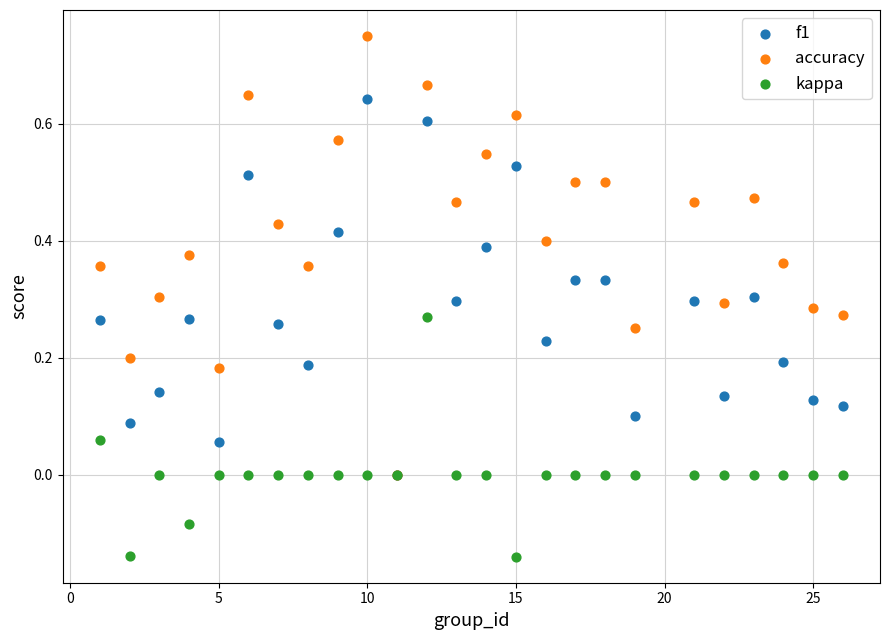

Which series contains the highest Y value?

accuracy